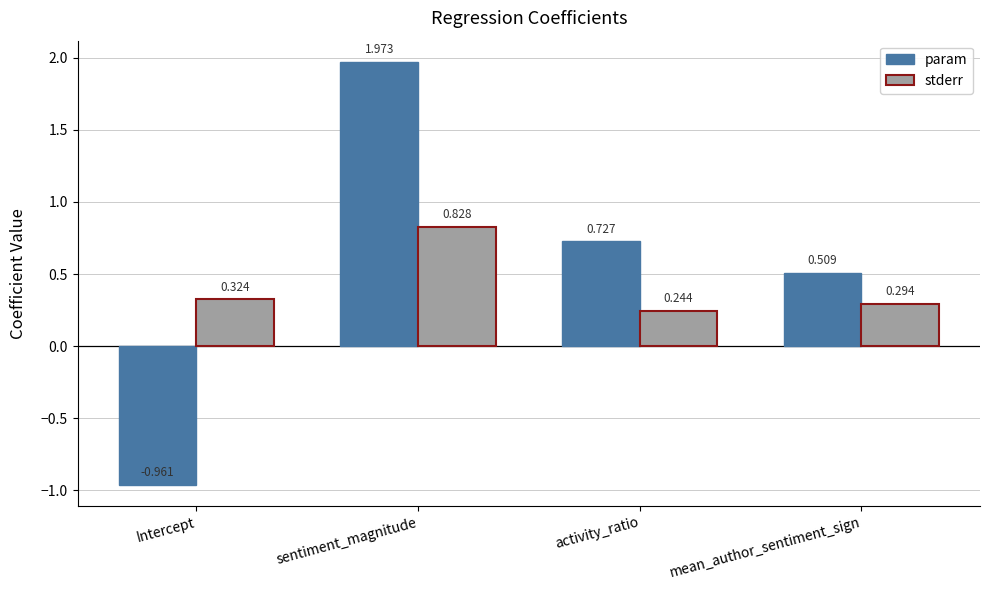

What is the label of the 2nd bar from the right?

activity_ratio